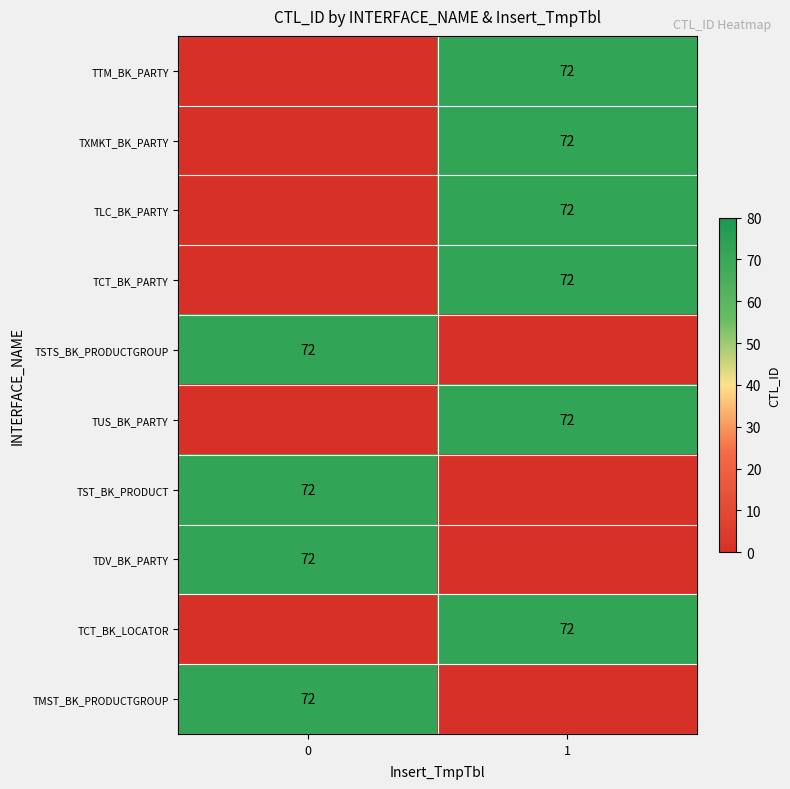

True or false: TST_BK_PRODUCT has a value of 128 at 0.

False